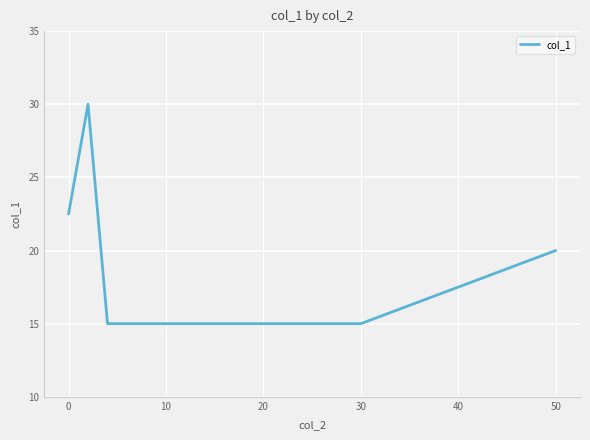

What is the sum of all values?

102.5